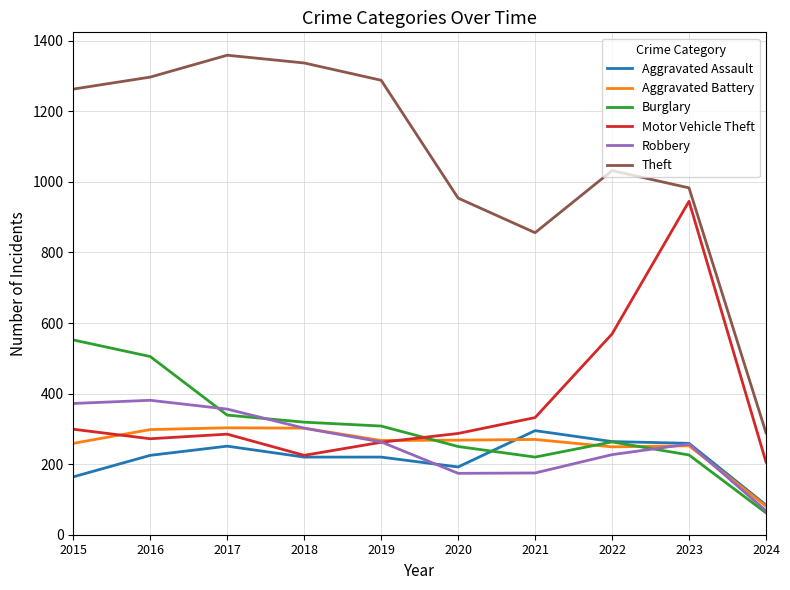

How many intersections are there between Motor Vehicle Theft and Robbery?

1